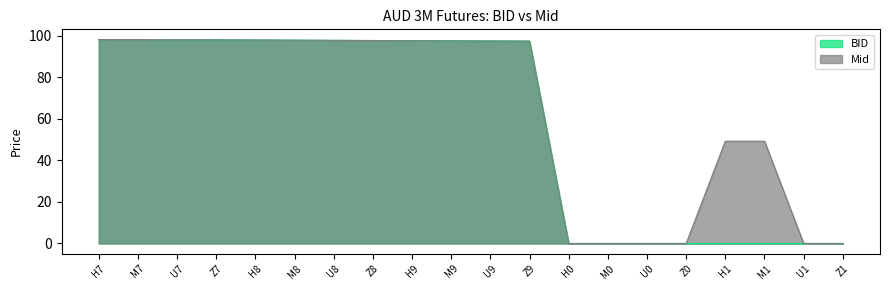

Is it true that Mid equals 0.0 at Z0?

True